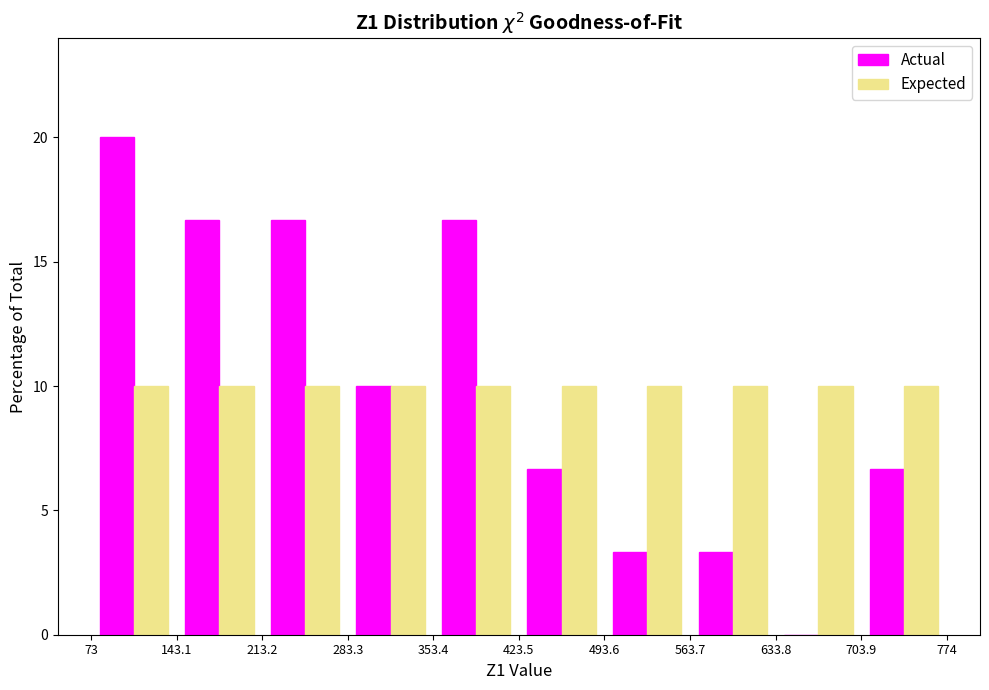

Reading left to right, transcribe this chart: for each range on the x-axis, give the height of each series' bar. The values are not printed on the chart, so give them approximately, as read against the axis.

73 to 143.1: Actual=20.0	Expected=10.0
143.1 to 213.2: Actual=16.5	Expected=10.0
213.2 to 283.3: Actual=16.5	Expected=10.0
283.3 to 353.4: Actual=10.0	Expected=10.0
353.4 to 423.5: Actual=16.5	Expected=10.0
423.5 to 493.6: Actual=6.5	Expected=10.0
493.6 to 563.7: Actual=3.5	Expected=10.0
563.7 to 633.8: Actual=3.5	Expected=10.0
633.8 to 703.9: Actual=0	Expected=10.0
703.9 to 774: Actual=6.5	Expected=10.0